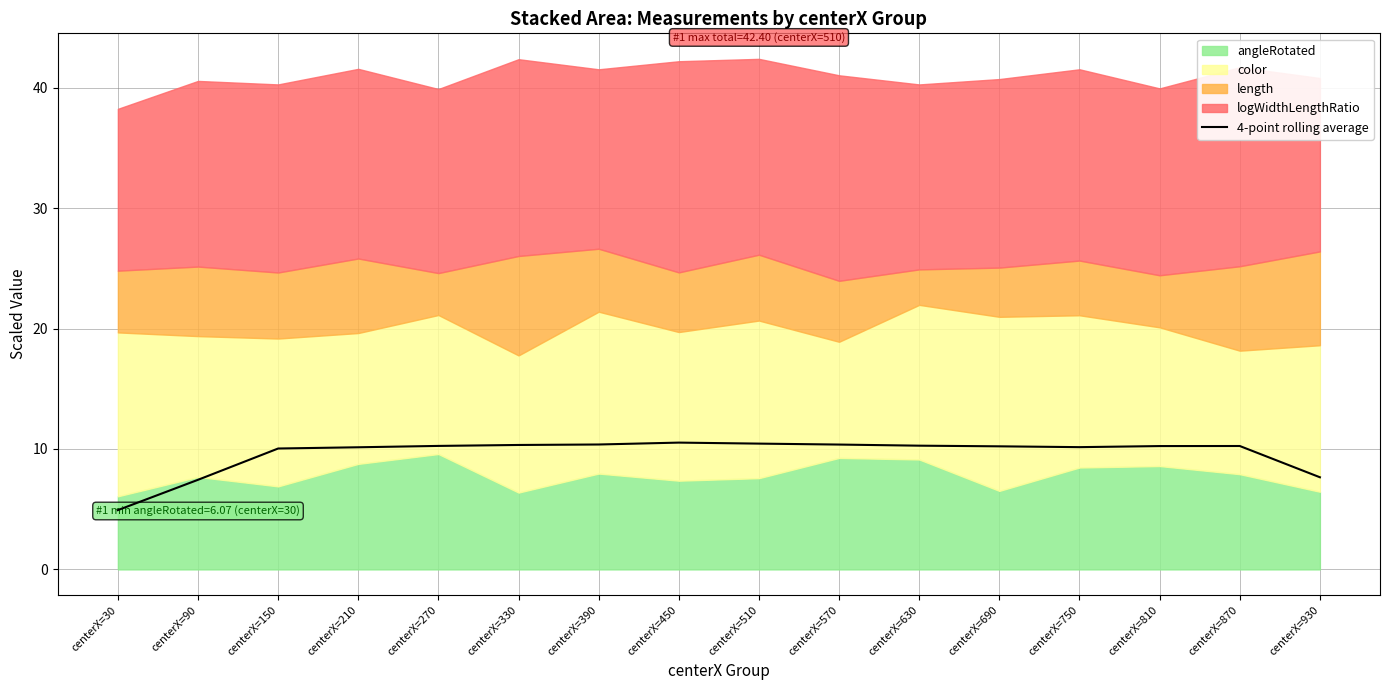

How many interior local peaks (higher than both neighbors) does the data have?

2